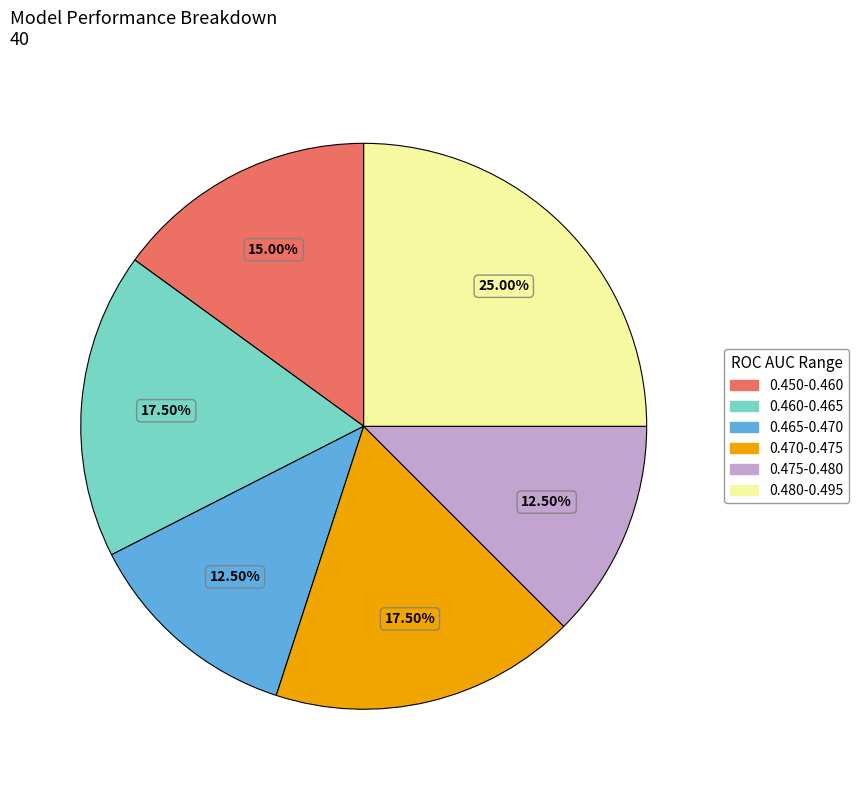

Is there any slice that represents more than half of the pie?

No